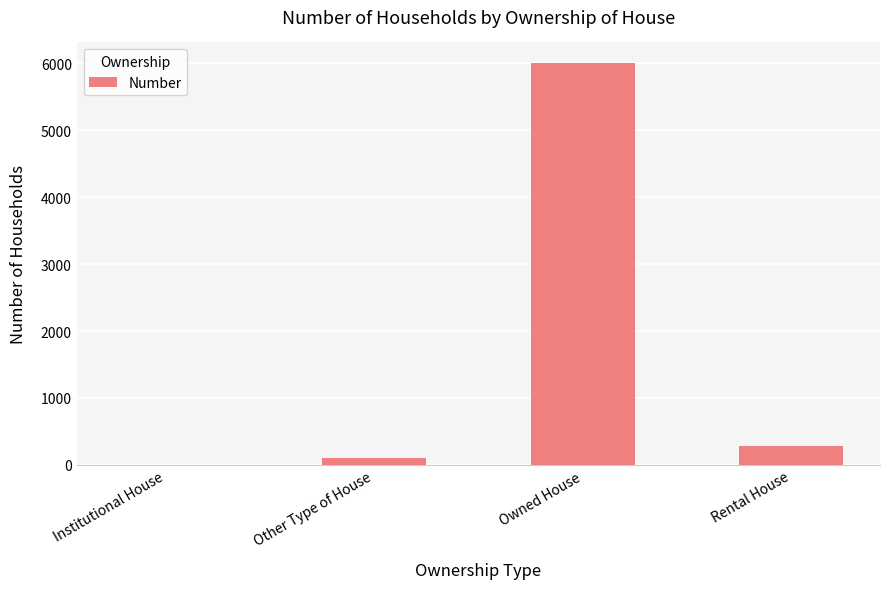

Between Other Type of House and Institutional House, which is larger?

Other Type of House